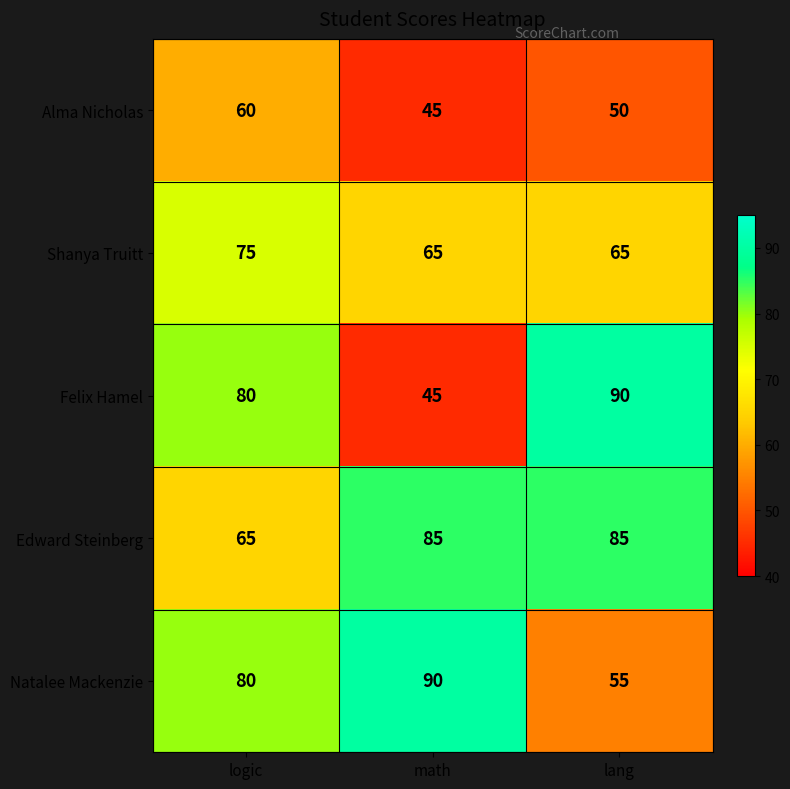

What is the difference between the highest and lowest values at logic?

20